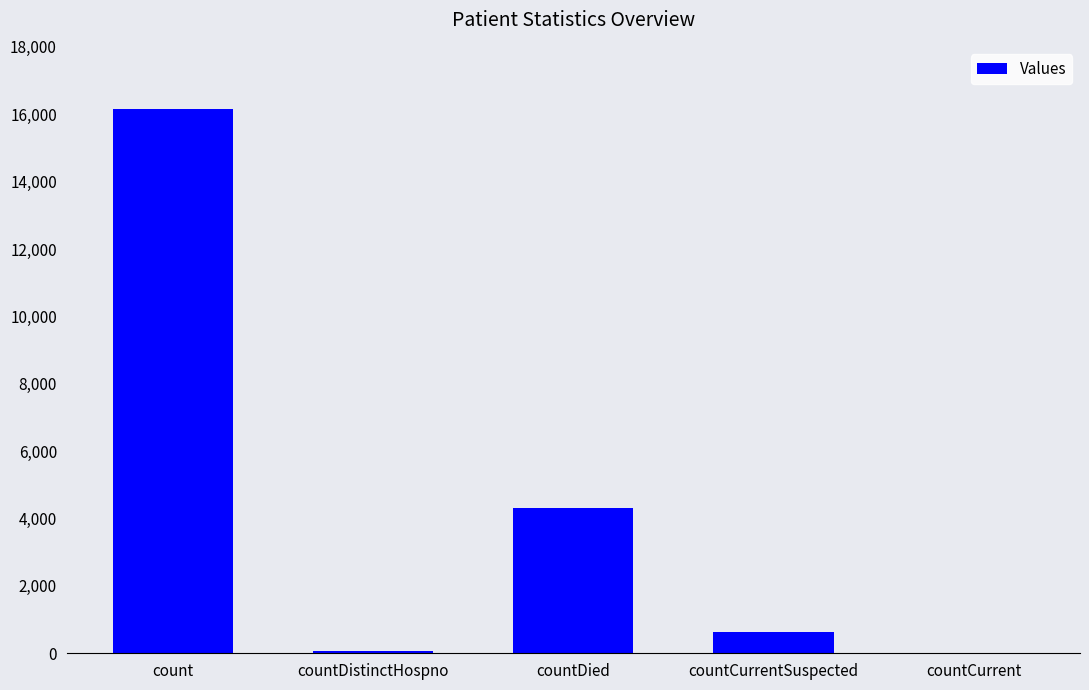

Which category has the highest value across all series?

count